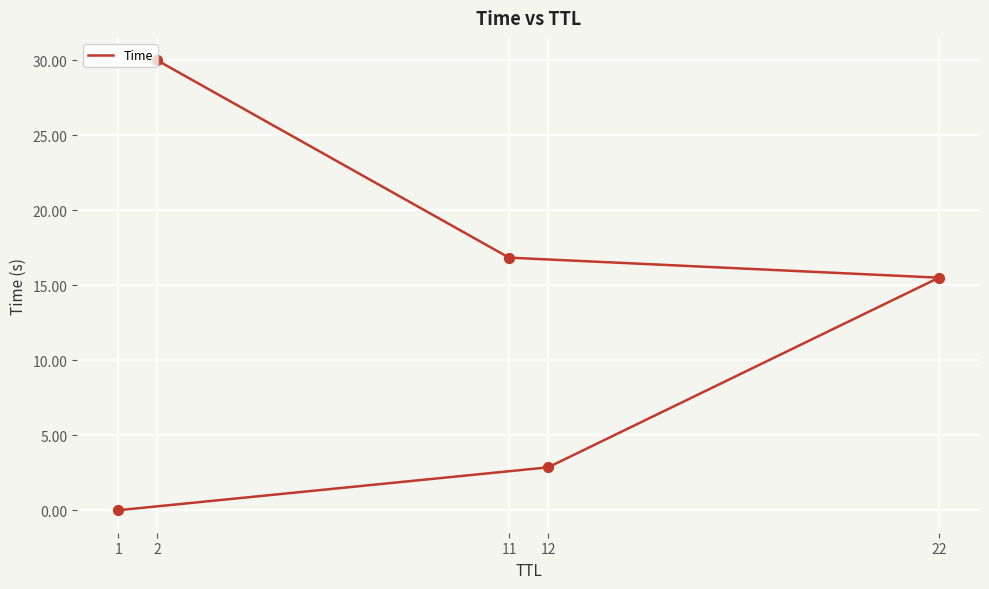

Which has a higher value, 1 or 12?

12